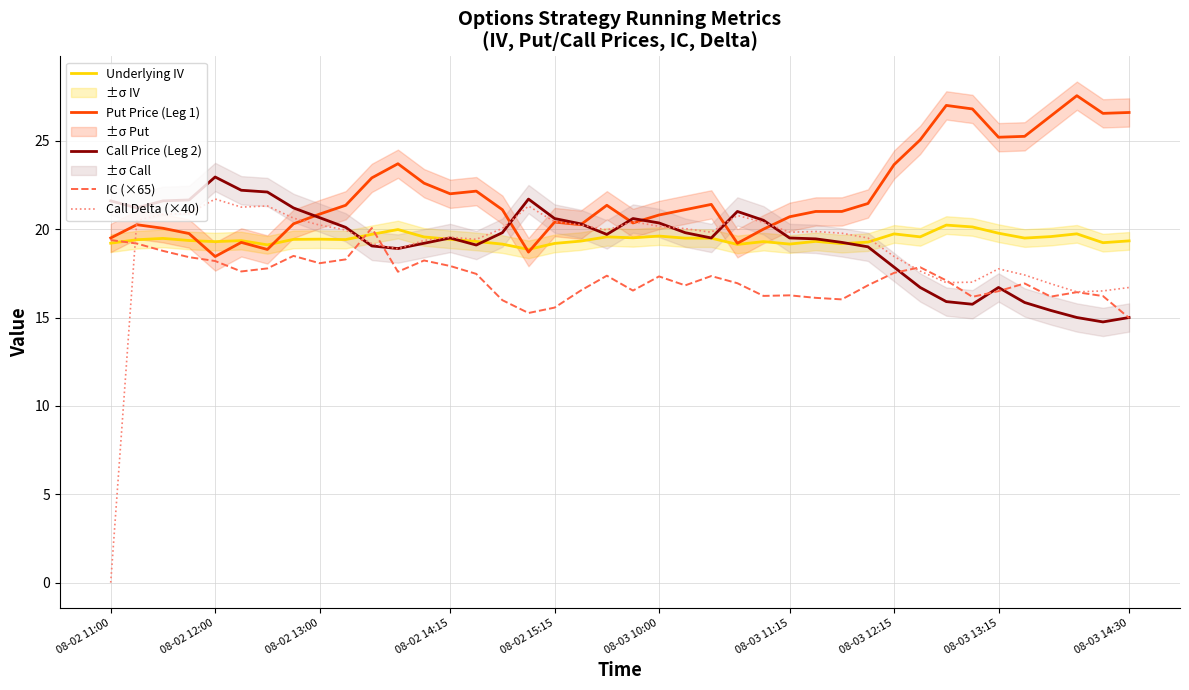

Which series ends up on top after the final intersection of IC (×65) and Call Price (Leg 2)?

Call Price (Leg 2)